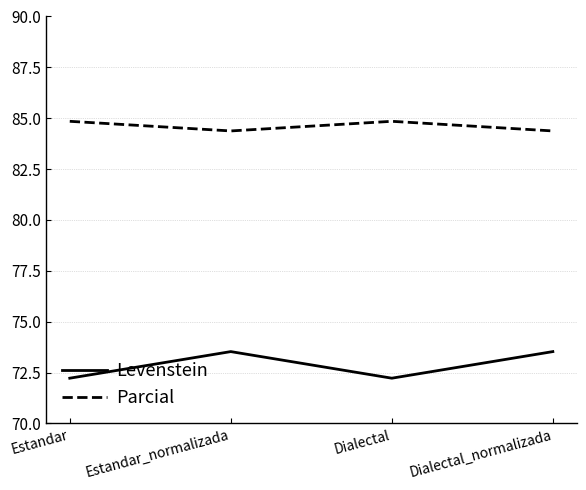

At how many categories does at least one series exceed 82?

4